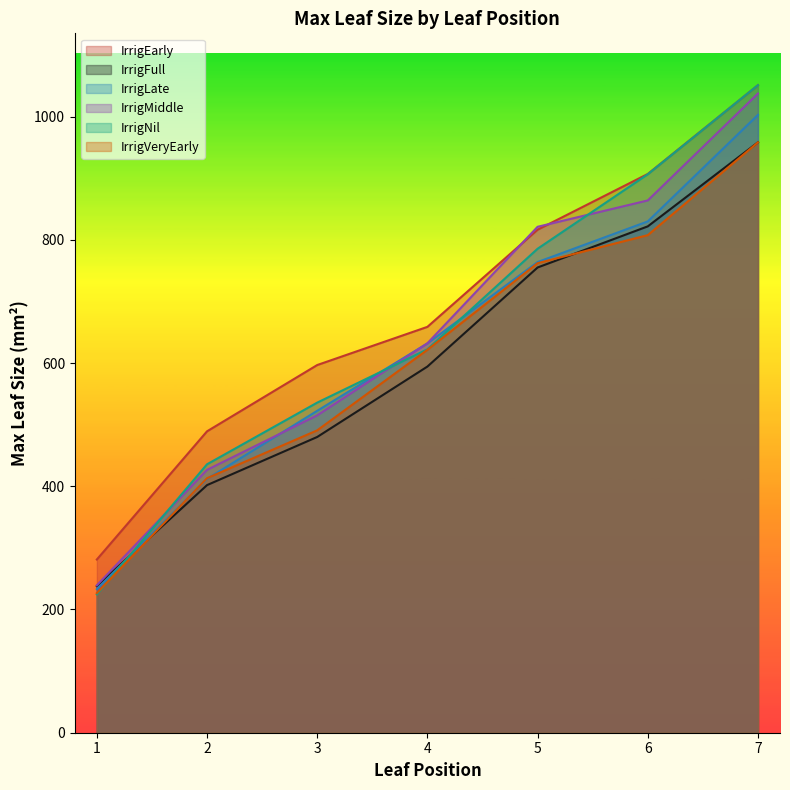

What is the lowest value of the IrrigVeryEarly series?

226.6